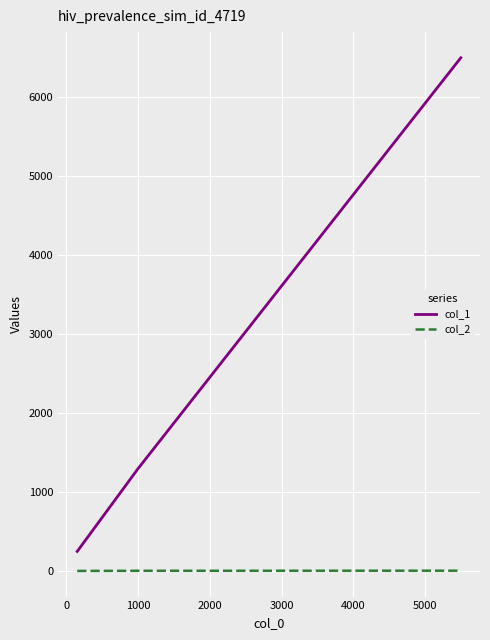

Is this an area chart (filled region under the line)?

No